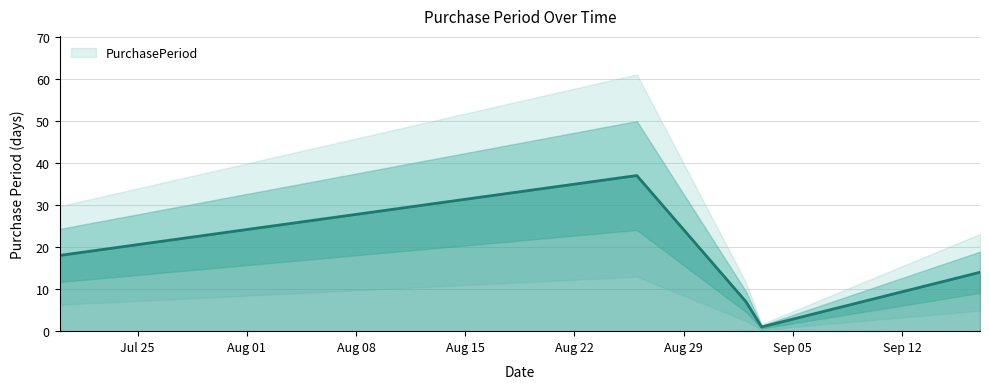

How many values are between 7 and 18?

3